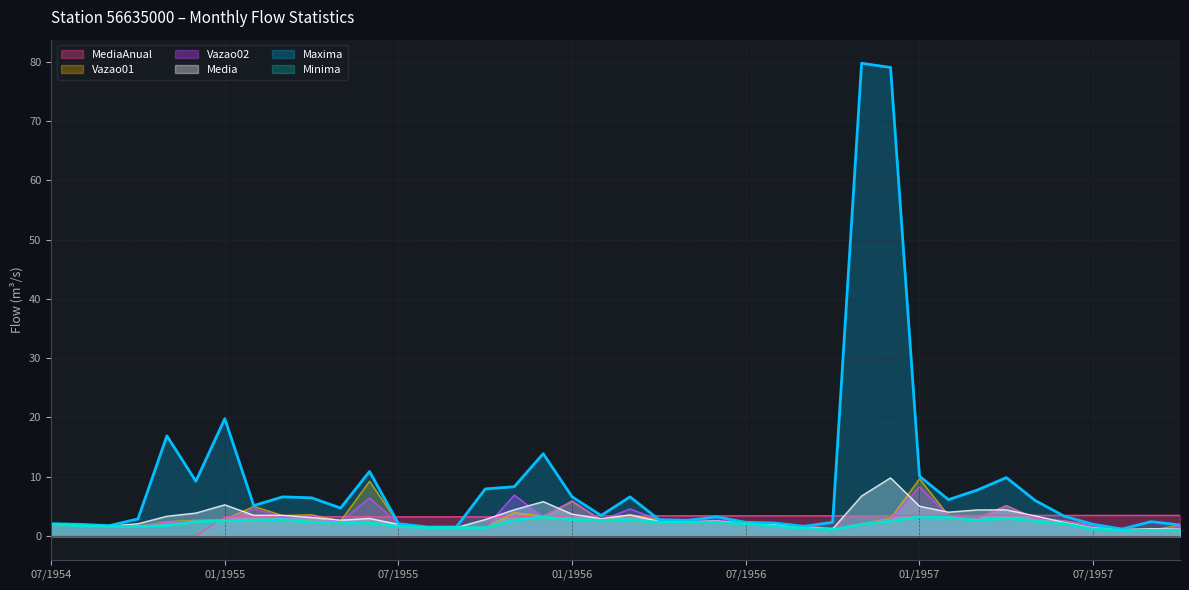

What is the difference between the maximum and minimum values in the Media series?

8.7